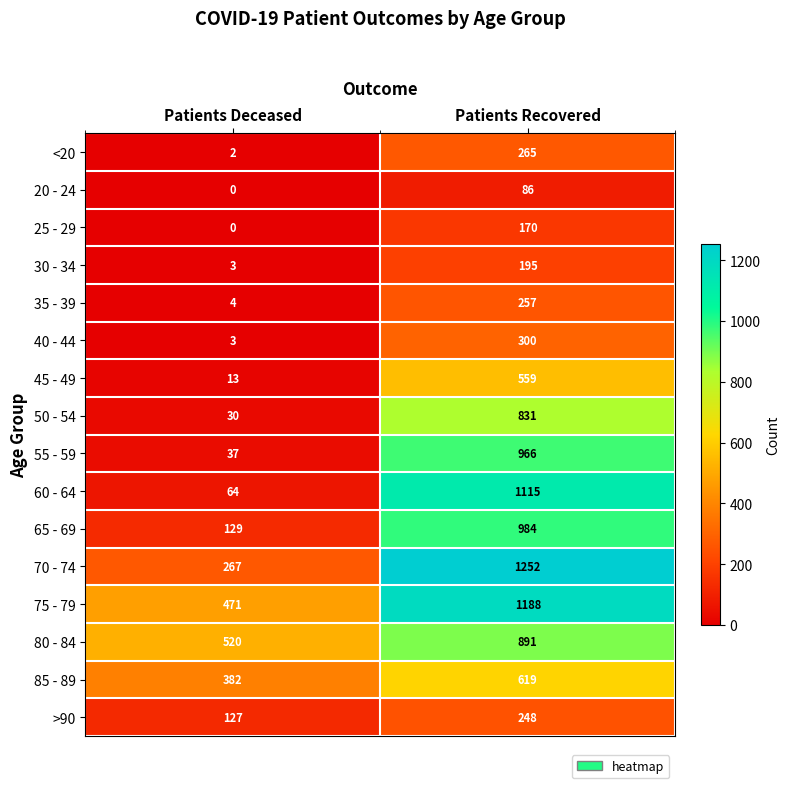

What is the sum of all >90 values?

375